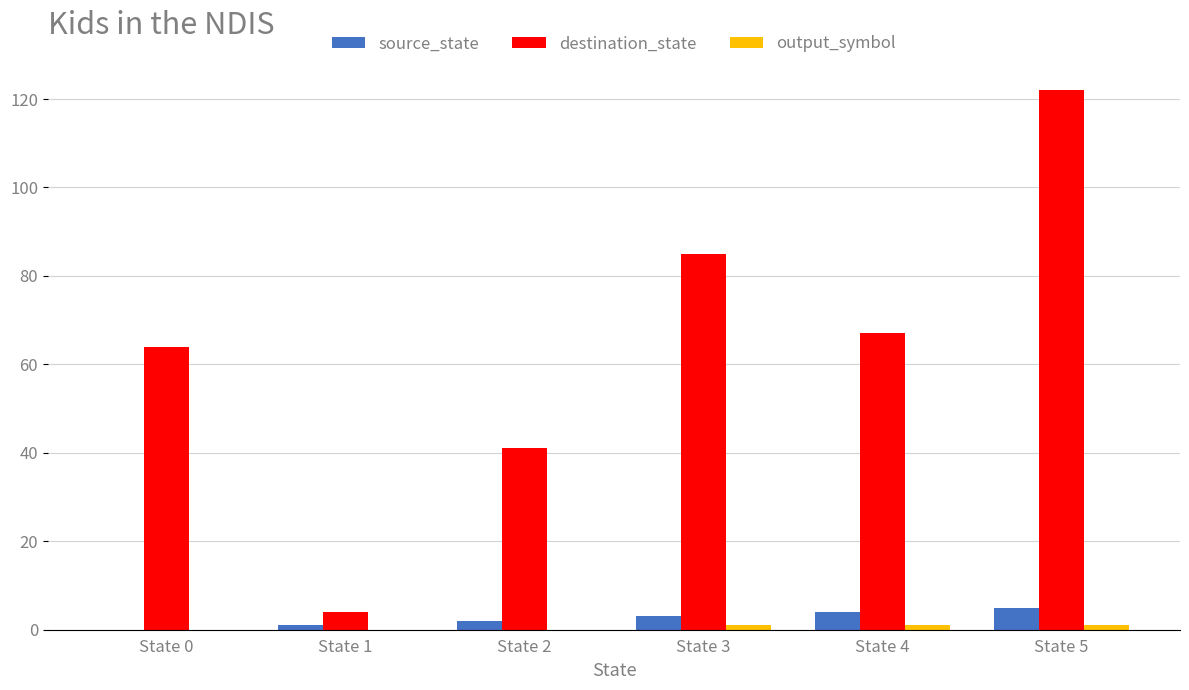

The value of destination_state at State 2 is 61. True or false?

False